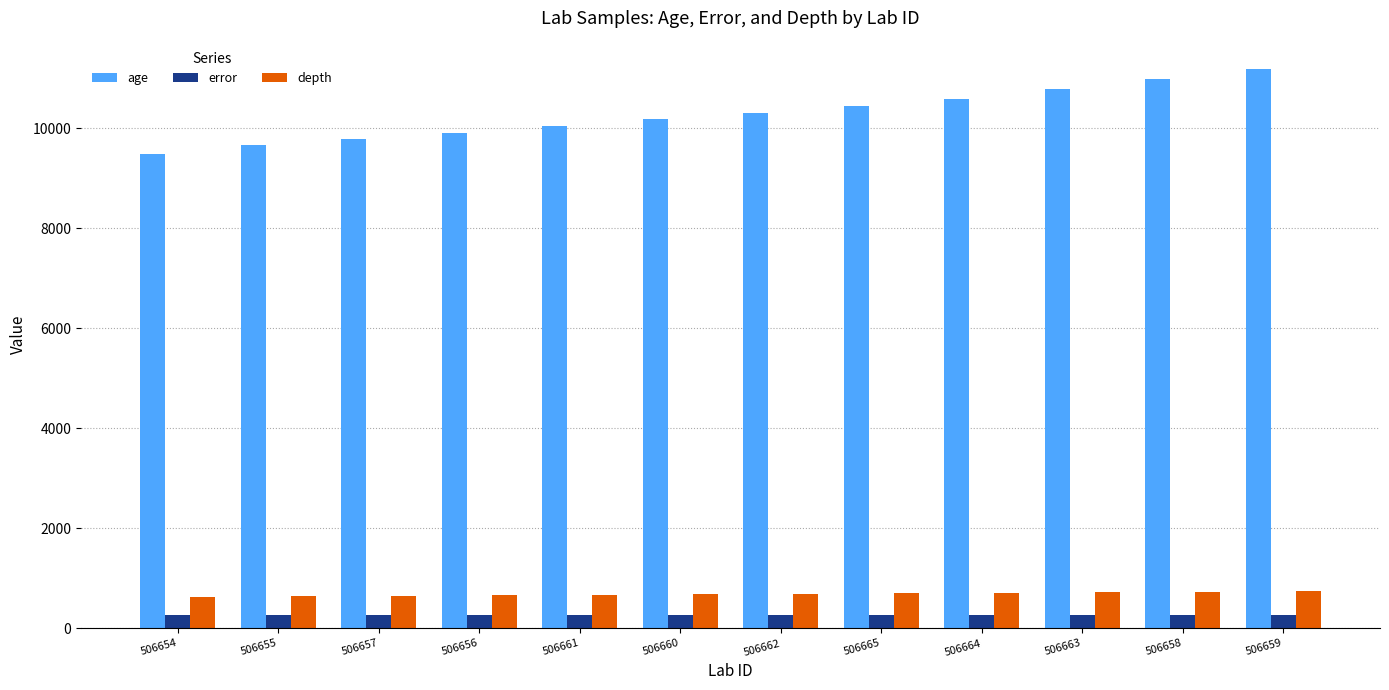

What position from the right is 506662?

6